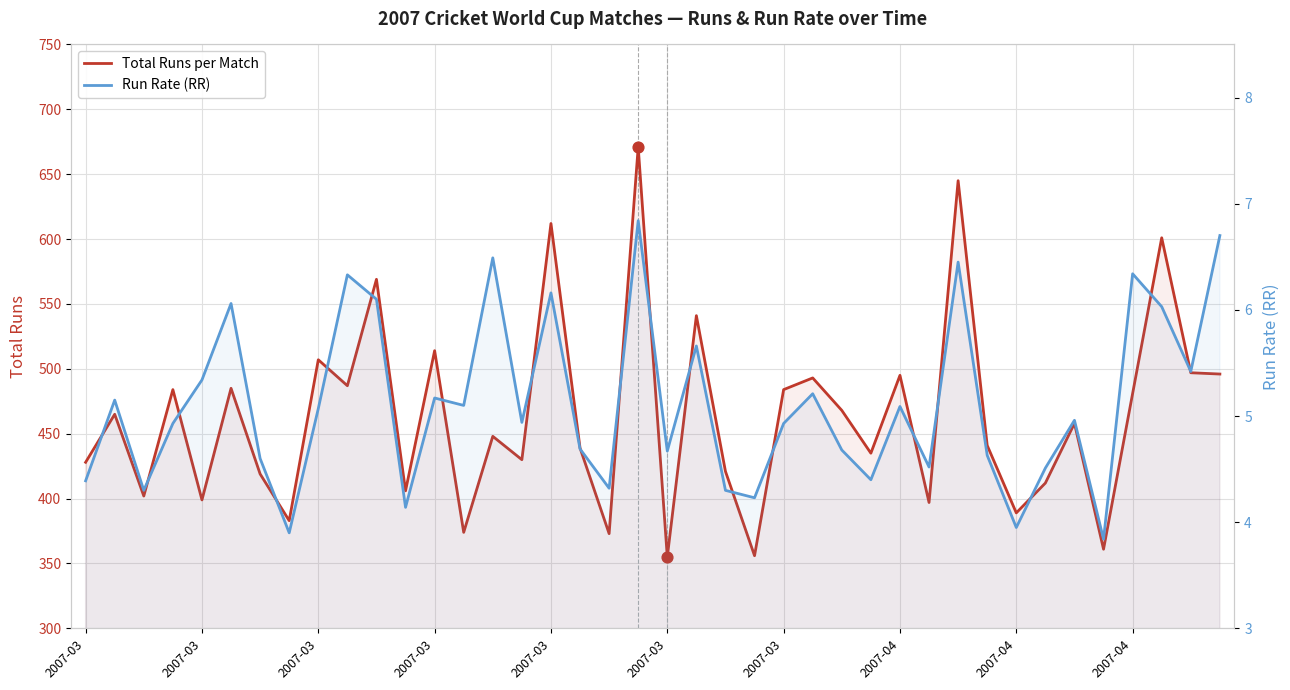

What are all the series names shown in the legend?

Total Runs per Match, Run Rate (RR)